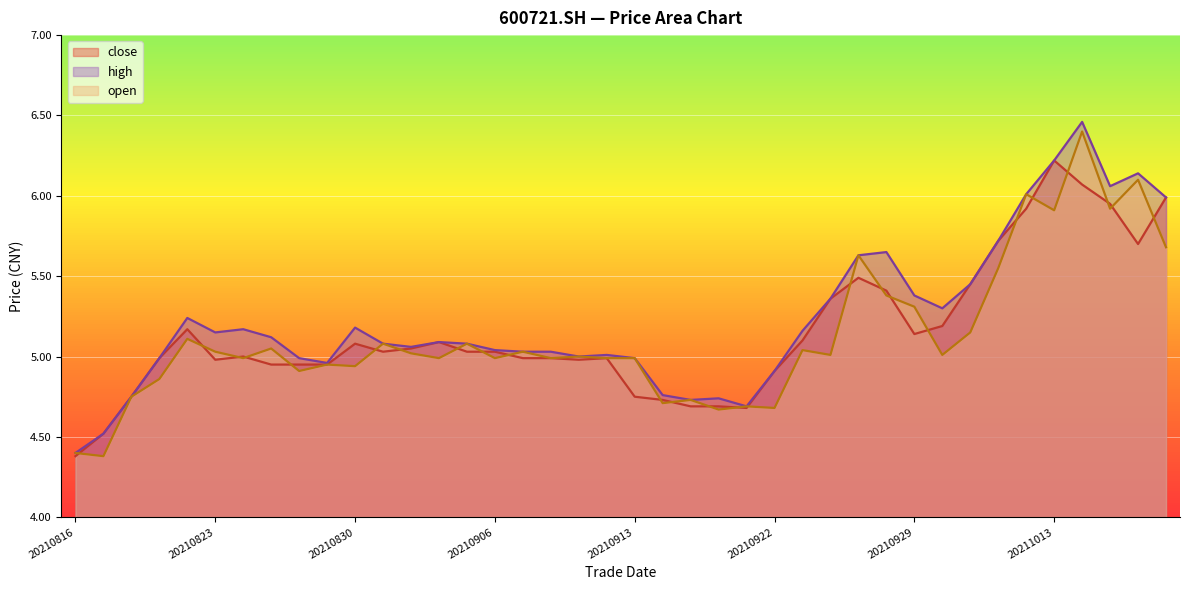

What is the minimum value for open?

4.4